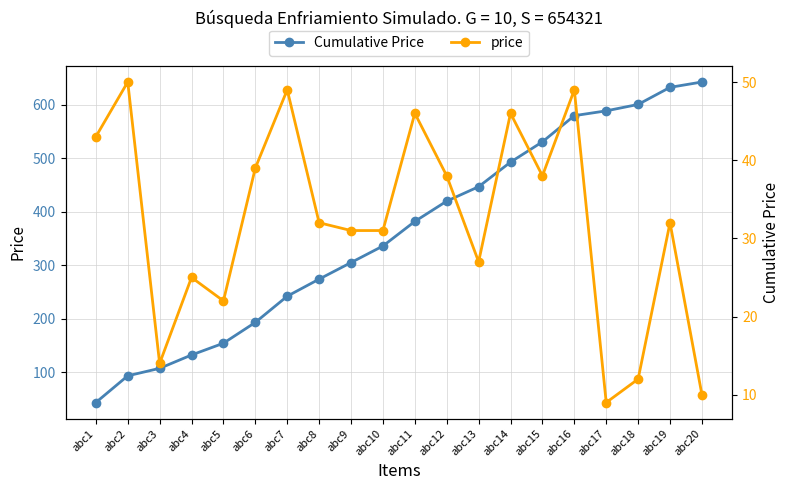

True or false: Cumulative Price and price cross at least once.

False